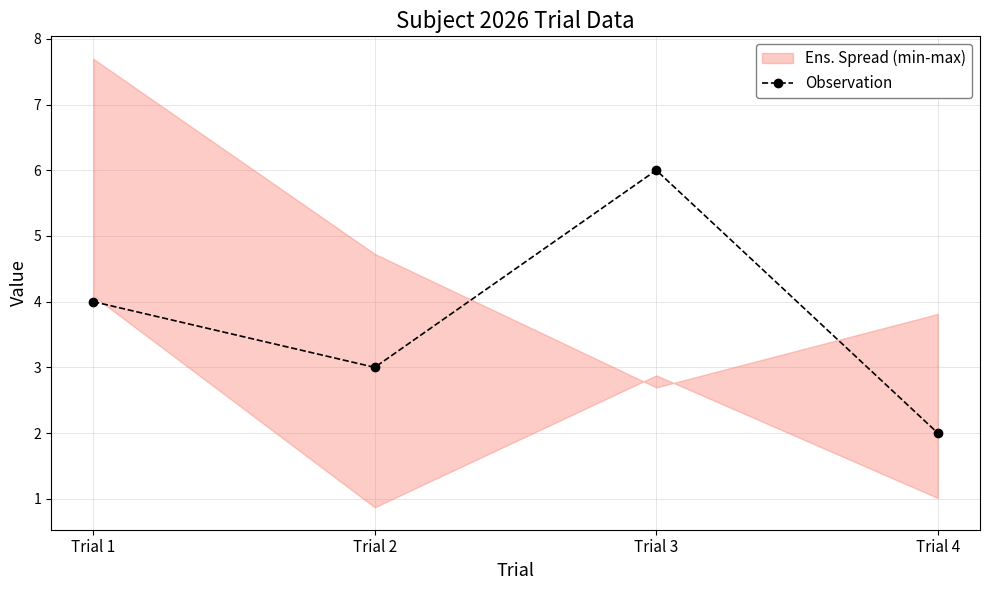

How many lines are shown in the chart?

1